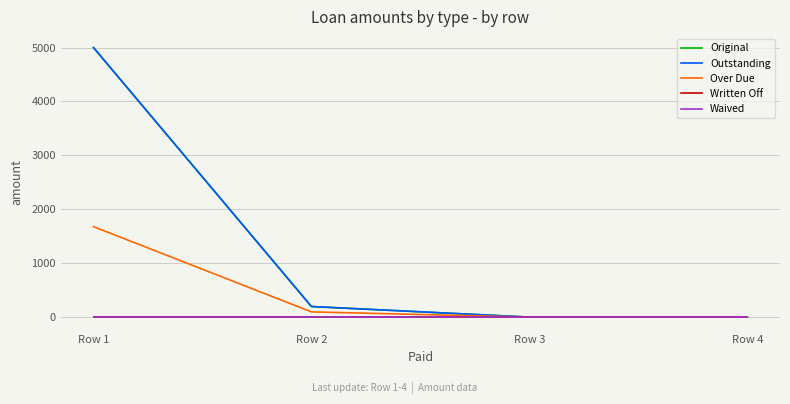

Rank the series at Row 4 from lowest to highest value.

Original, Outstanding, Over Due, Written Off, Waived